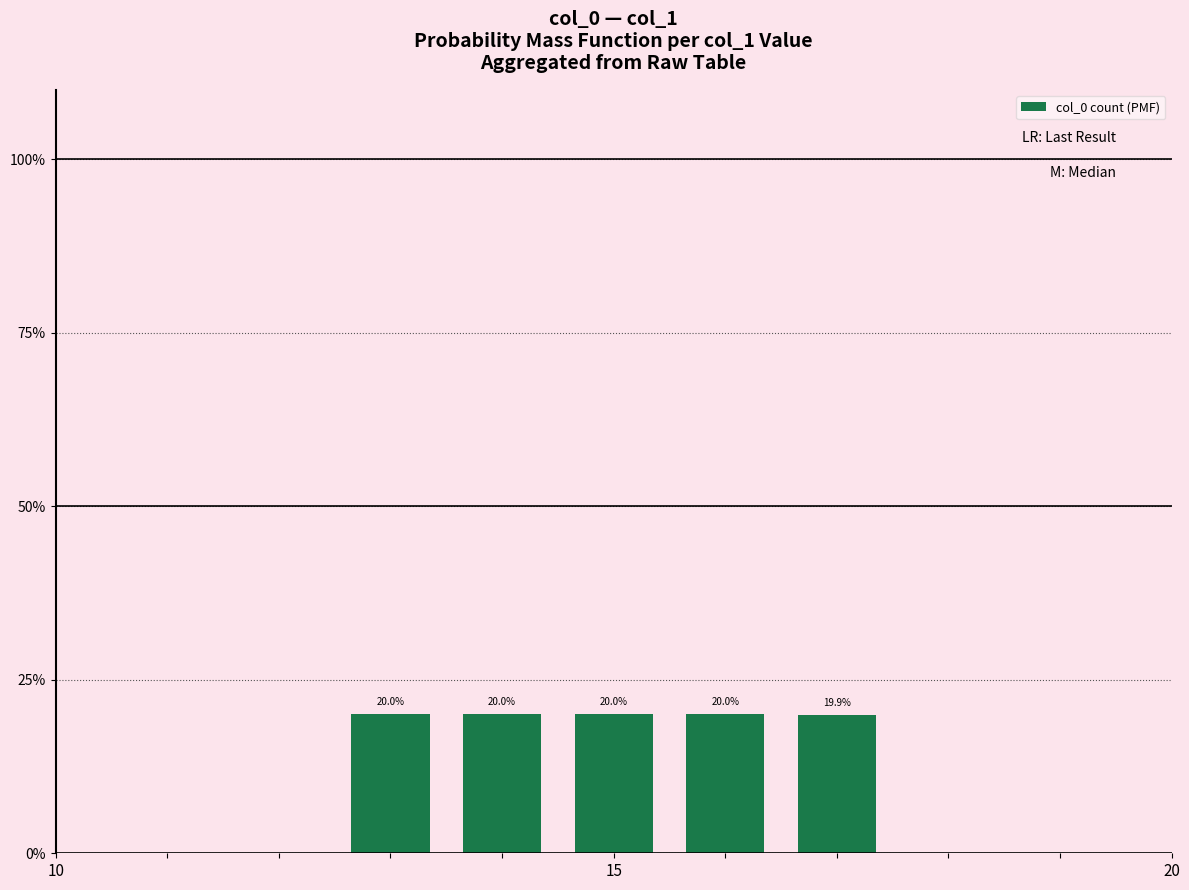

How many values are between 0 and 1?

5